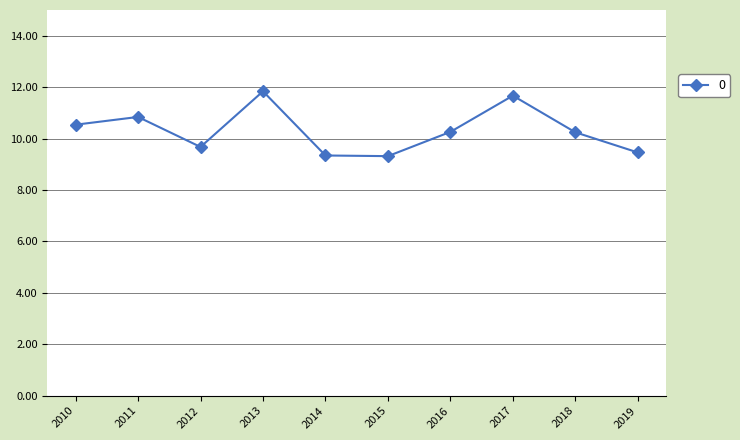

What is the change in value from 2013 to 2016?

-1.6